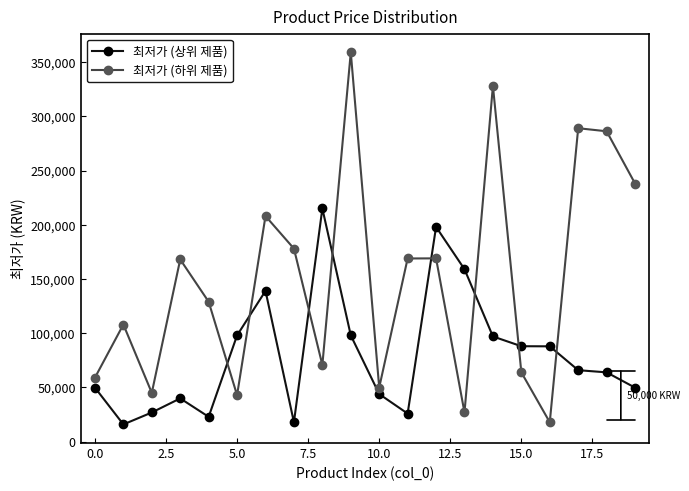

What is the maximum value for 최저가 (상위 제품)?

215000